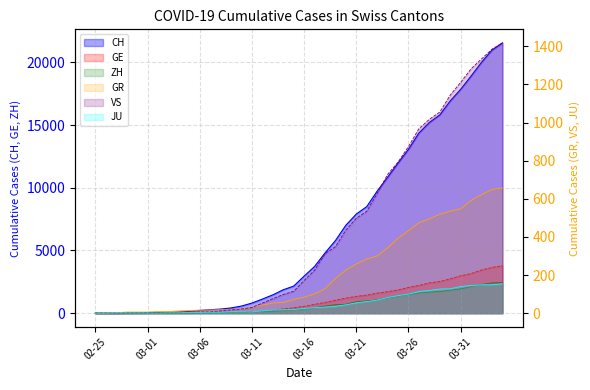

What is the maximum value for CH?

21554